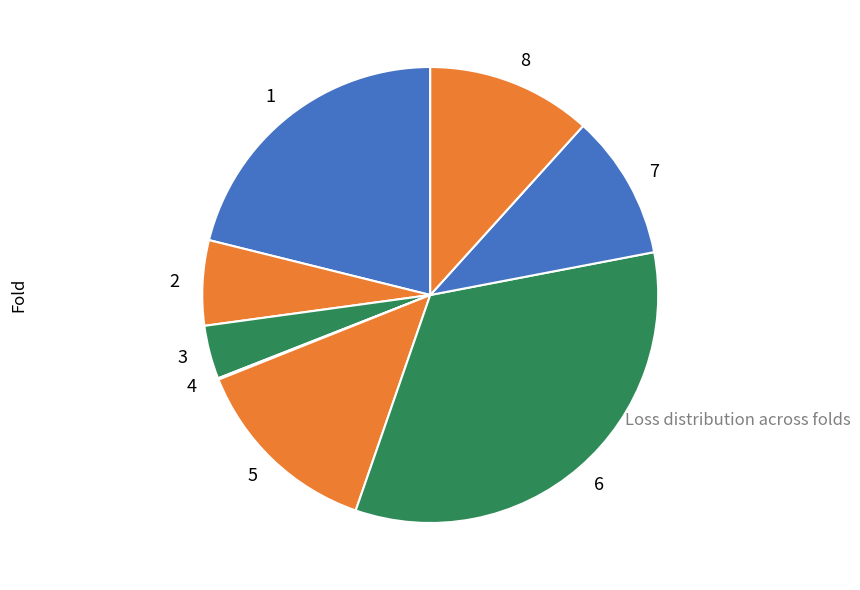

Which slice is the largest?

6